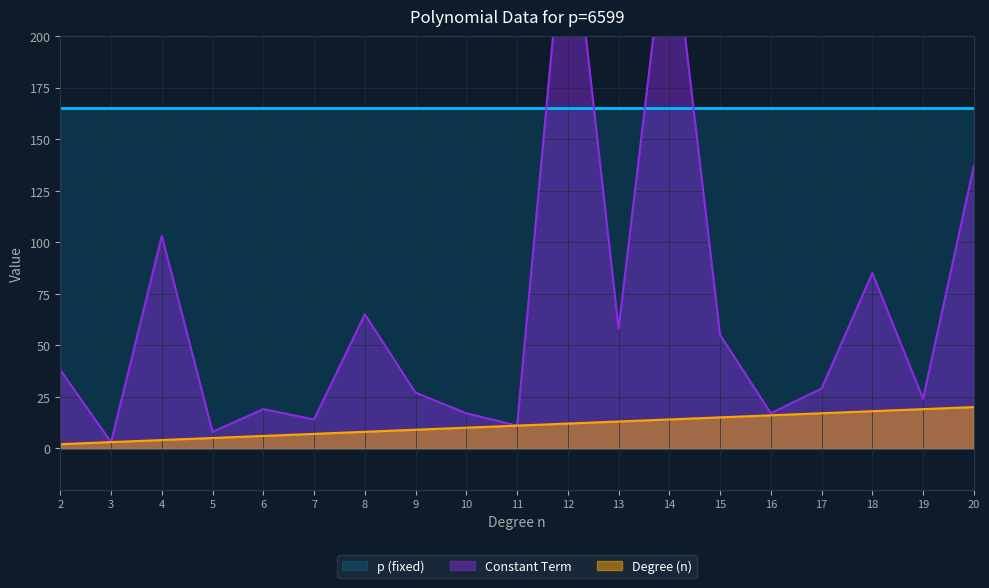

Reading left to right, what are all the values shown in this chart?

Degree (n): 2=2	3=3	4=4	5=5	6=6	7=7	8=8	9=9	10=10	11=11	12=12	13=13	14=14	15=15	16=16	17=17	18=18	19=19	20=20
Constant Term: 2=38	3=3	4=103	5=8	6=19	7=14	8=65	9=27	10=17	11=11	12=278	13=58	14=265	15=55	16=17	17=29	18=85	19=24	20=137